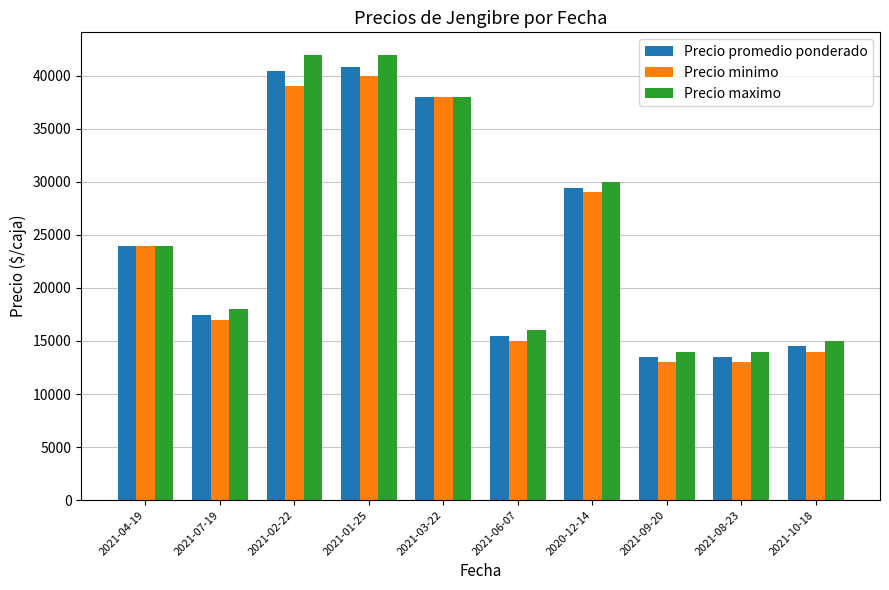

Does the chart contain any negative values?

No